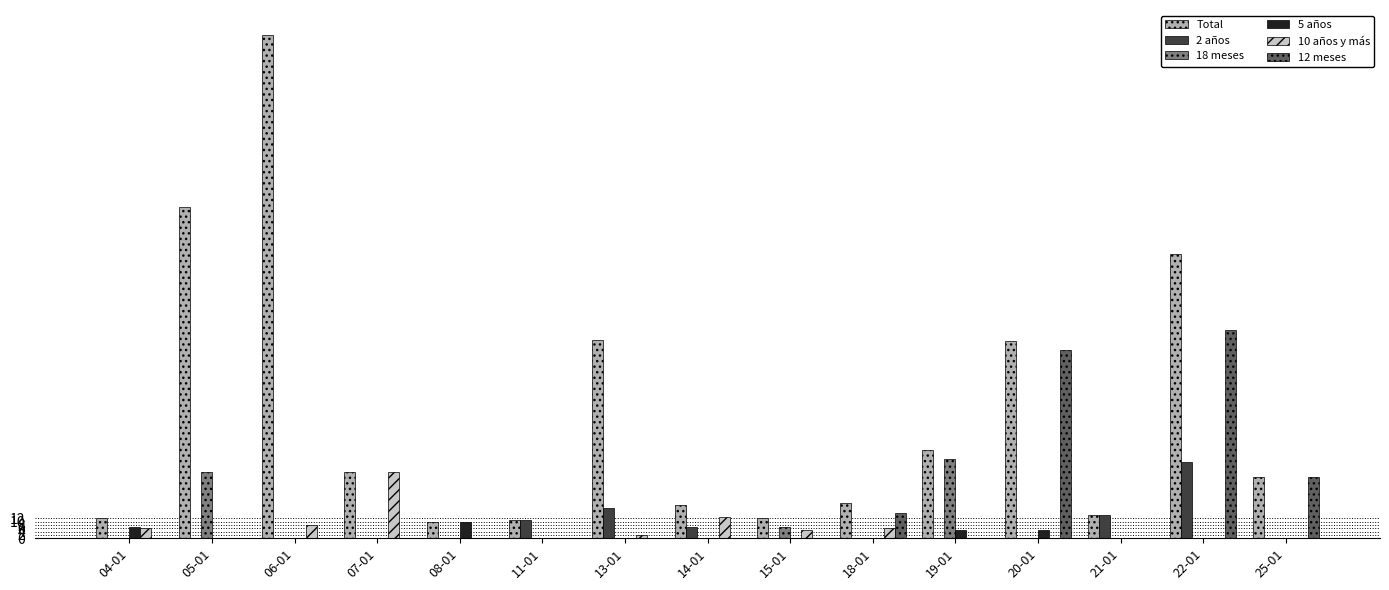

Is the value of 2 años at 04-01 greater than the value of Total at 11-01?

No